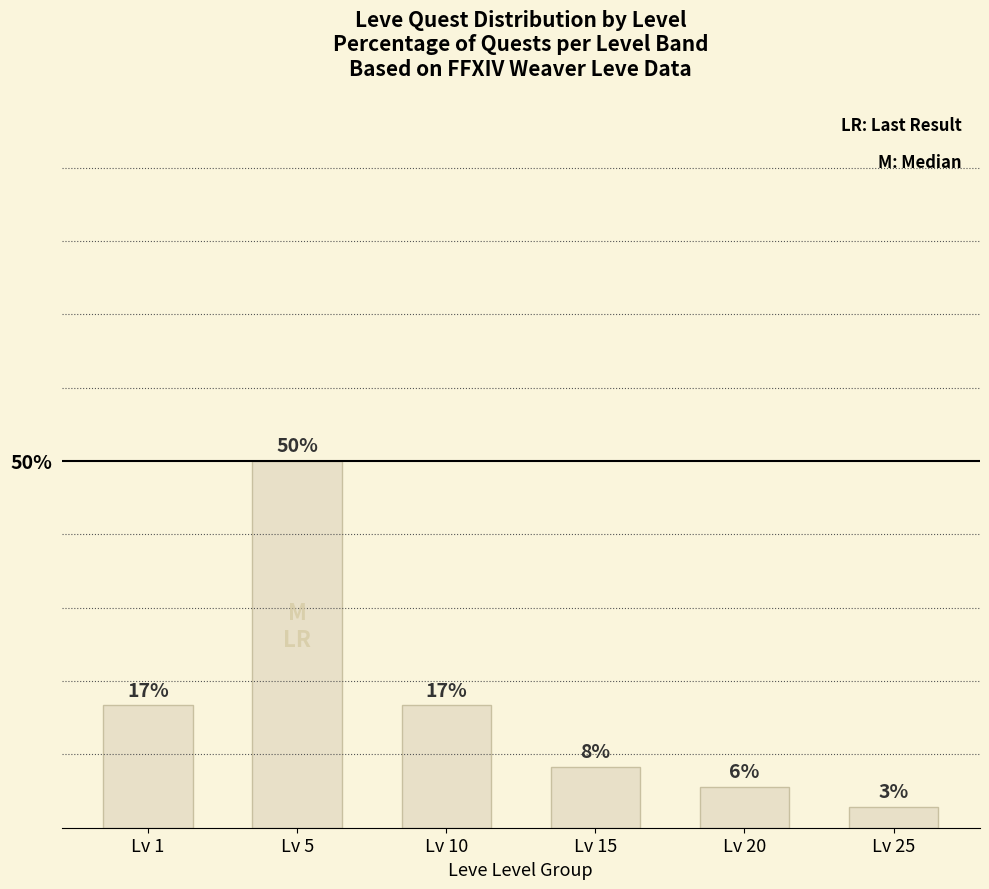

The chart shows a value of 16.7 at Lv 1. True or false?

True